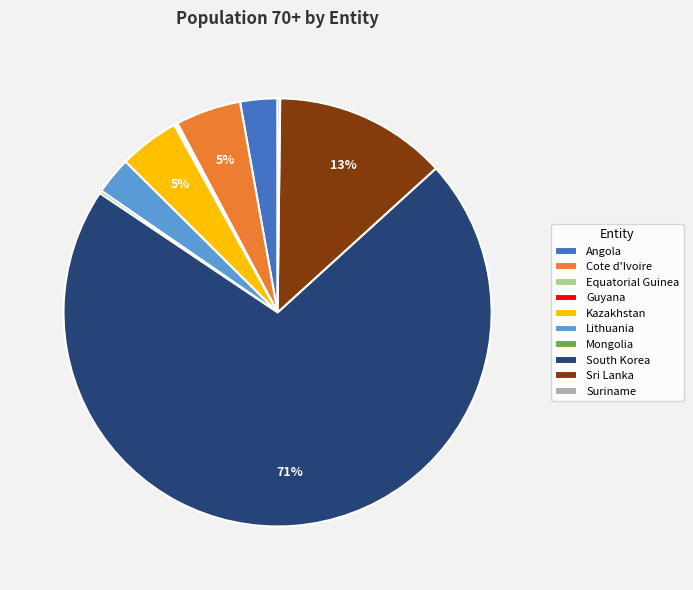

What percentage is the Lithuania slice, to the nearest percent?

3%